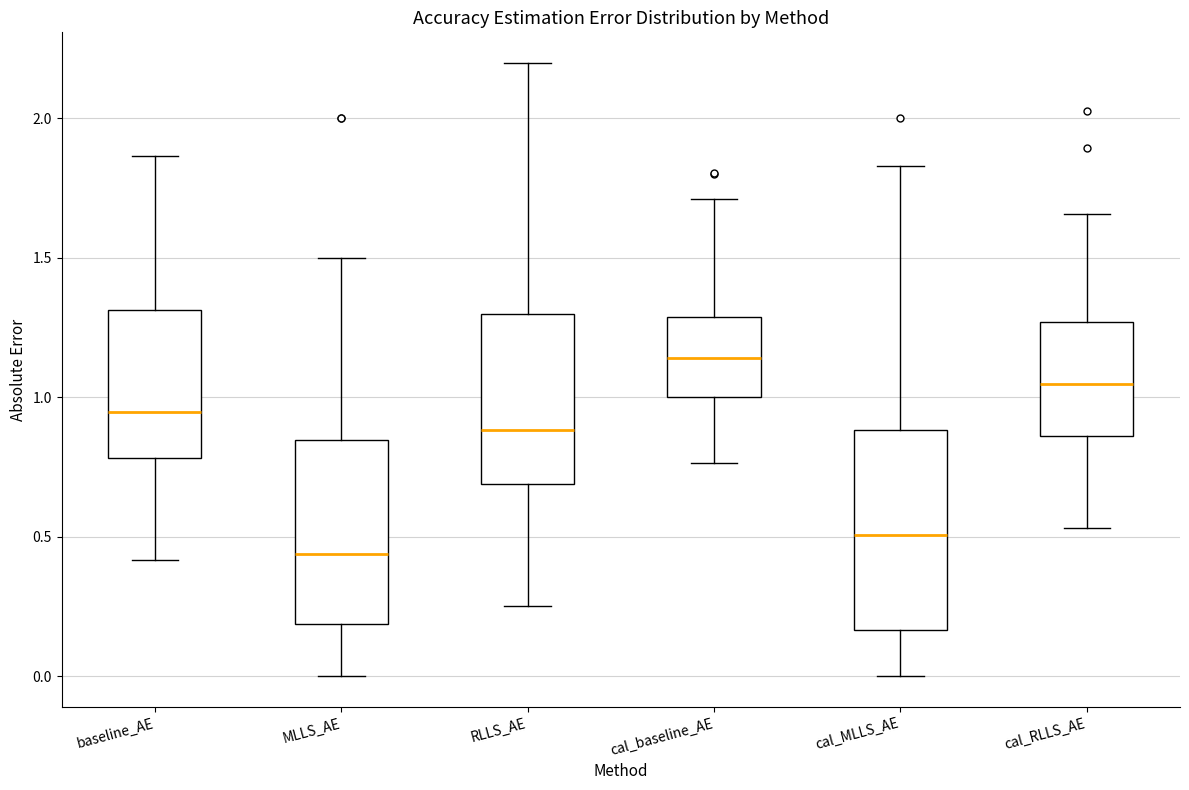

Where is the lower edge of the box for cal_baseline_AE on the y-axis? The values are not printed on the chart, so give them approximately, as read against the axis.

1.00